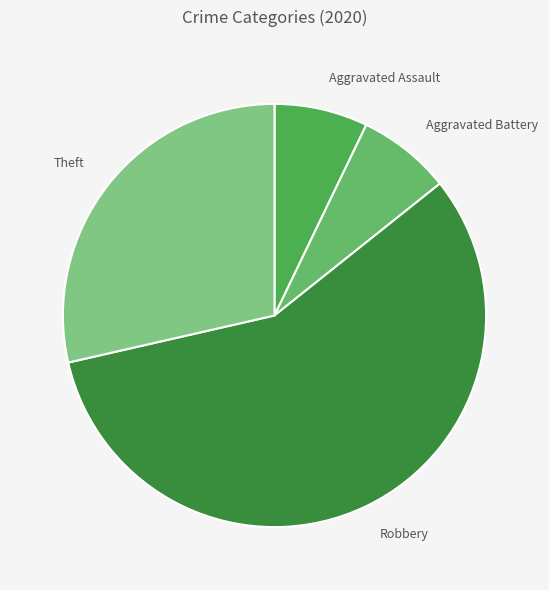

Approximately how many times larger is the value at Robbery compared to Aggravated Assault?

8.0